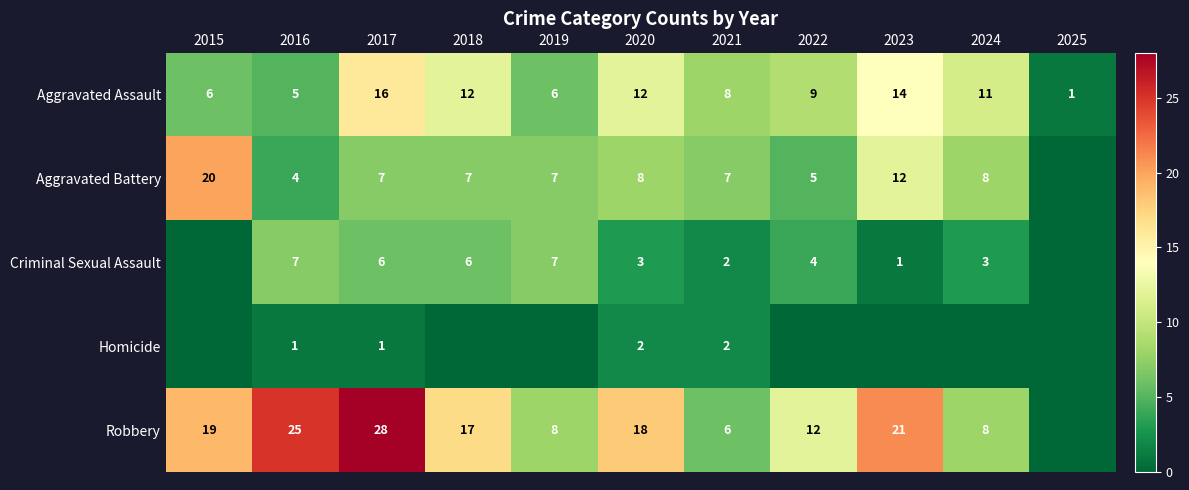

Where is Aggravated Assault nearest to the value 8?

2021